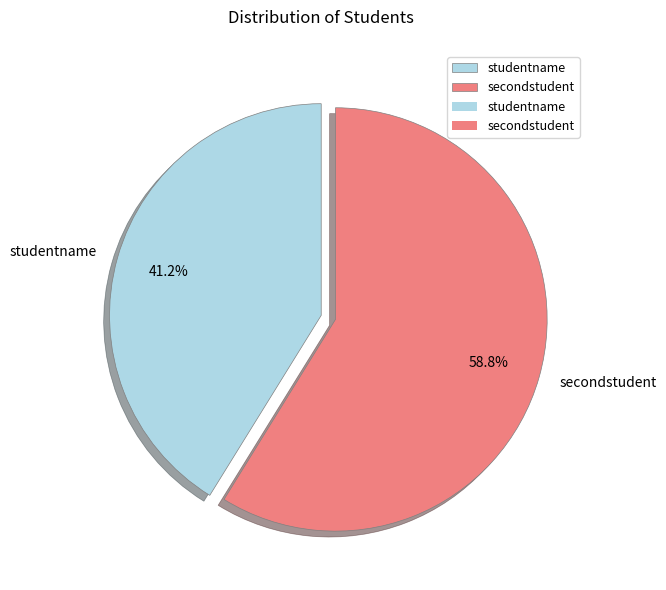

Does any single category account for the majority?

Yes